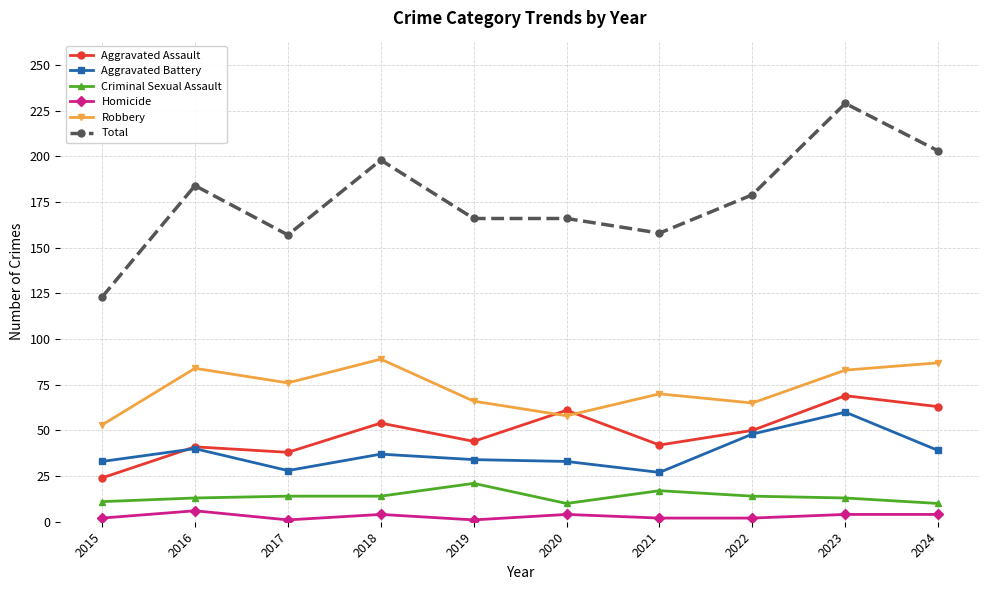

Does the chart have visible grid lines?

Yes